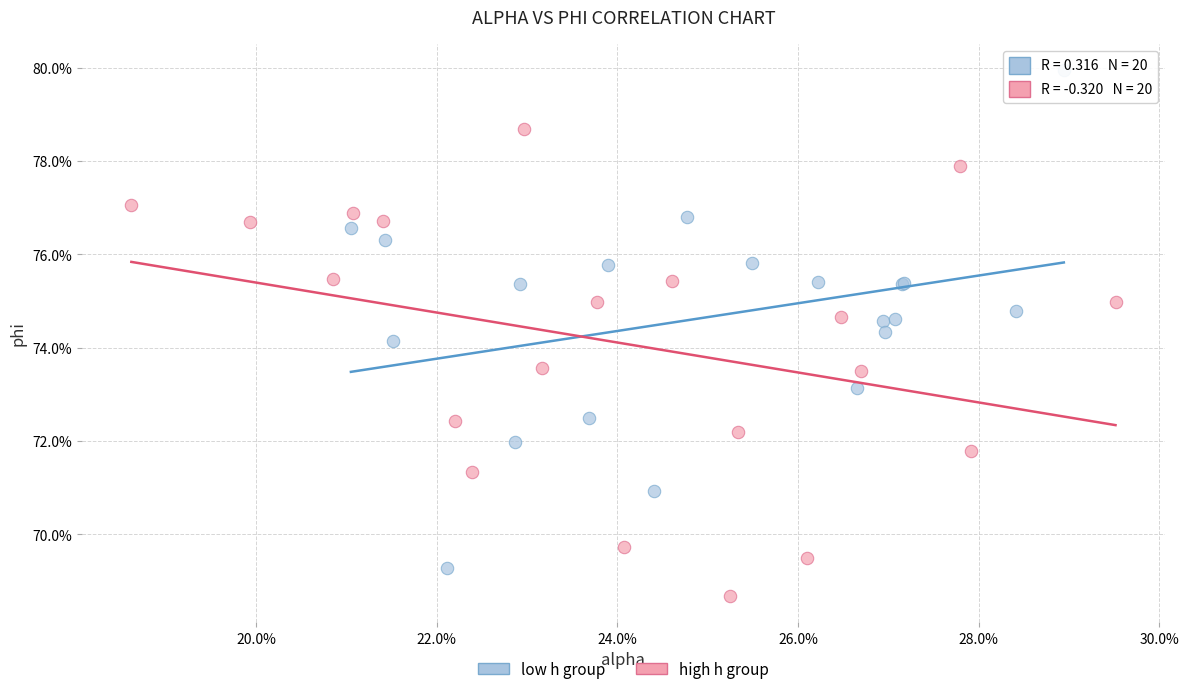

What are all the series names shown in the legend?

low h group, high h group